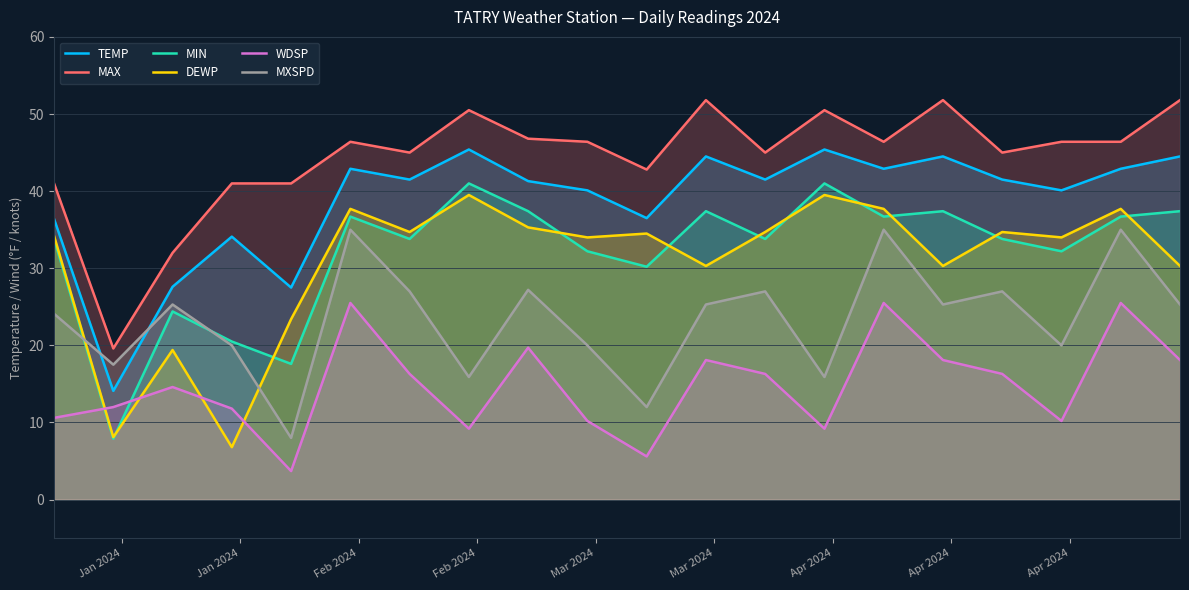

What is the smallest value displayed?

3.7